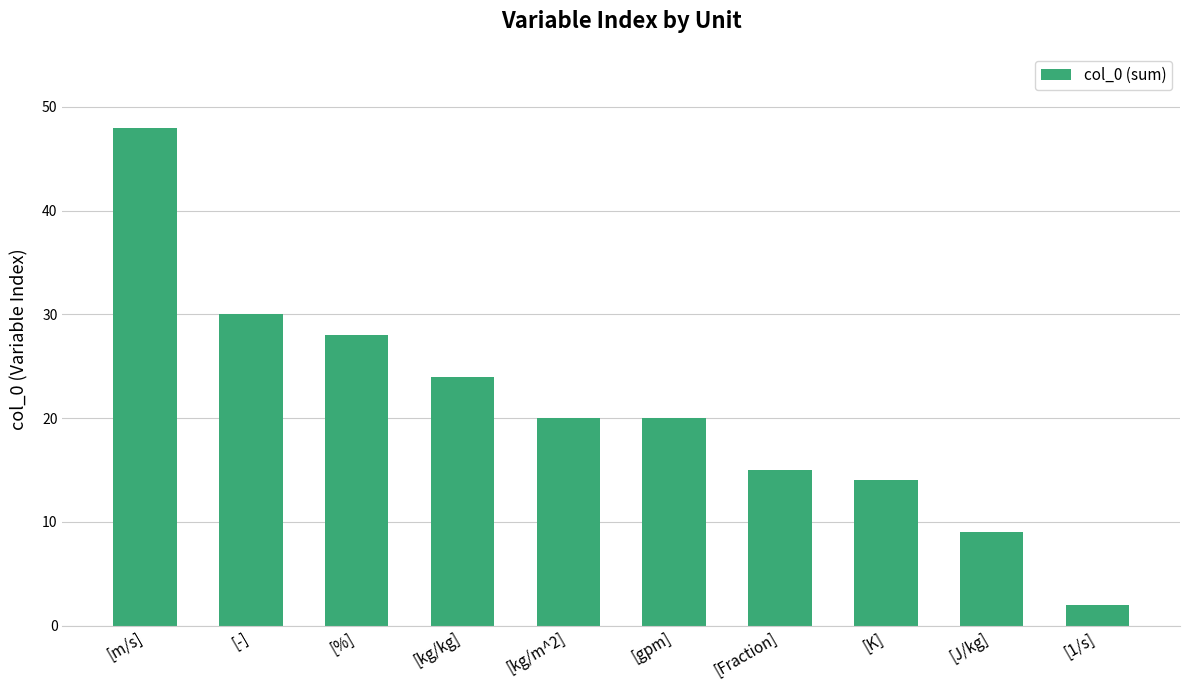

Which category has the lowest value across all series?

[1/s]